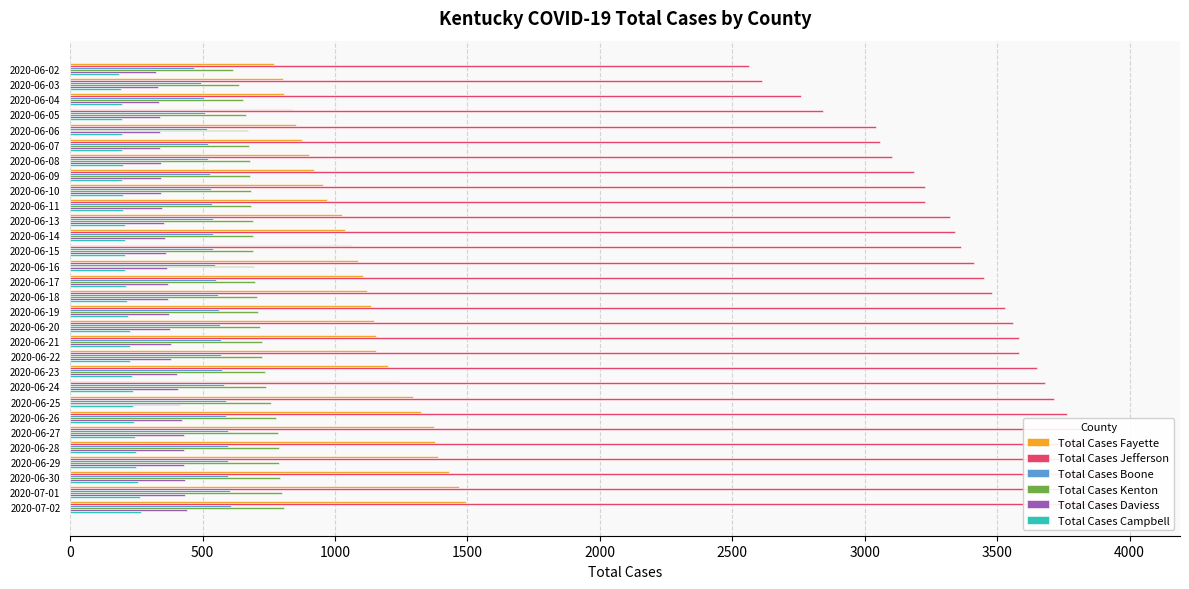

Reading left to right, extract all data points from this chart.

Total Cases Fayette: 770	803	808	840	854	877	902	920	956	970	1026	1039	1065	1088	1106	1120	1135	1147	1153	1153	1200	1240	1293	1326	1372	1378	1387	1432	1467	1495
Total Cases Jefferson: 2562	2612	2760	2843	3043	3058	3104	3186	3226	3229	3323	3340	3363	3412	3451	3482	3528	3561	3582	3582	3651	3682	3714	3765	3820	3829	3852	3901	3942	3991
Total Cases Boone: 467	492	505	508	516	519	522	527	532	535	539	540	541	546	552	557	561	566	568	568	575	580	588	590	594	594	594	597	602	606
Total Cases Kenton: 614	638	652	663	671	675	680	680	681	683	690	690	690	695	699	706	709	717	723	723	735	741	759	777	785	787	787	794	800	807
Total Cases Daviess: 323	330	337	339	340	340	342	341	343	347	353	357	360	365	368	370	373	375	381	381	404	407	414	421	428	428	431	433	435	440
Total Cases Campbell: 185	191	194	194	196	197	198	197	198	201	207	207	207	207	212	213	219	225	227	227	234	236	238	242	246	248	249	256	262	267